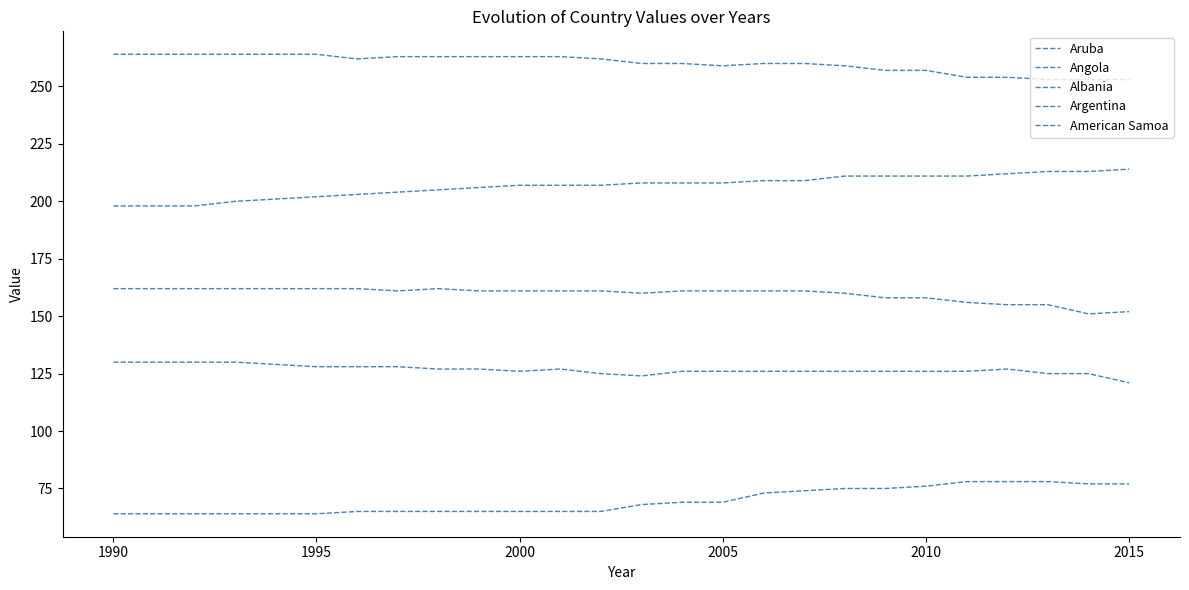

True or false: Aruba and Angola intersect in this chart.

False